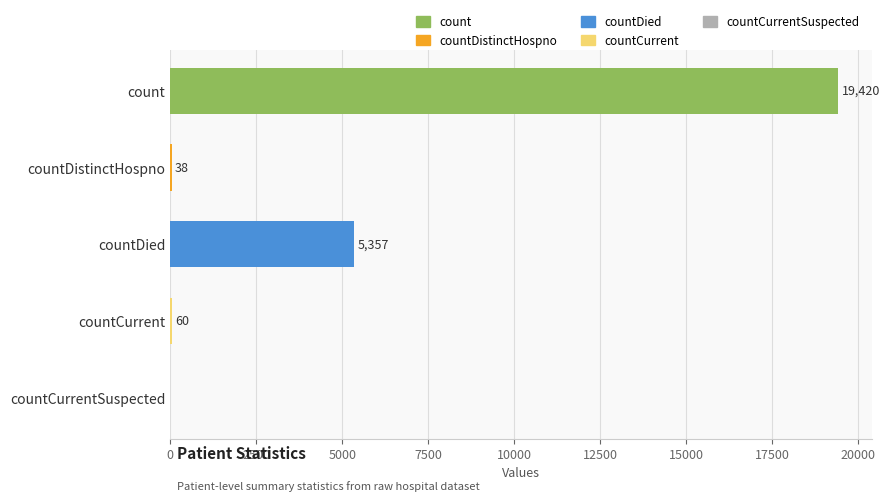

What is the sum of all values?

24875